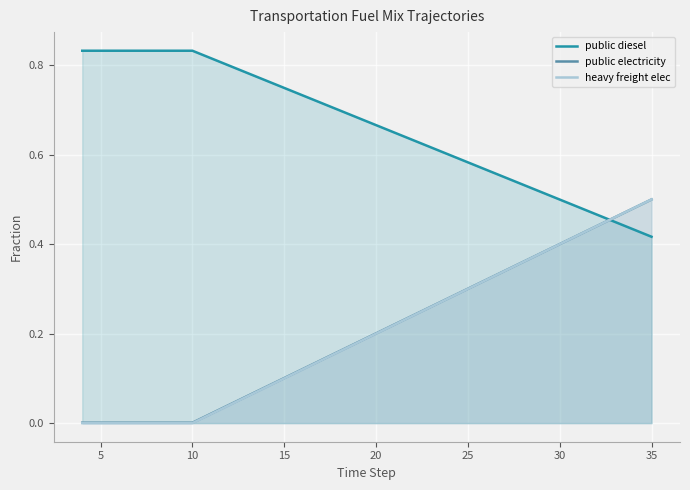

Reading left to right, transcribe all the data shown in this chart.

public diesel: 0.8	0.8	0.8	0.8	0.8	0.8	0.8	0.8	0.8	0.8	0.8	0.7	0.7	0.7	0.7	0.7	0.7	0.6	0.6	0.6	0.6	0.6	0.6	0.5	0.5	0.5	0.5	0.5	0.5	0.4	0.4	0.4
public electricity: 0.0	0.0	0.0	0.0	0.0	0.0	0.0	0.0	0.0	0.1	0.1	0.1	0.1	0.1	0.2	0.2	0.2	0.2	0.2	0.3	0.3	0.3	0.3	0.3	0.4	0.4	0.4	0.4	0.4	0.5	0.5	0.5
heavy freight elec: 0.0	0.0	0.0	0.0	0.0	0.0	0.0	0.0	0.0	0.1	0.1	0.1	0.1	0.1	0.2	0.2	0.2	0.2	0.2	0.3	0.3	0.3	0.3	0.3	0.4	0.4	0.4	0.4	0.4	0.5	0.5	0.5